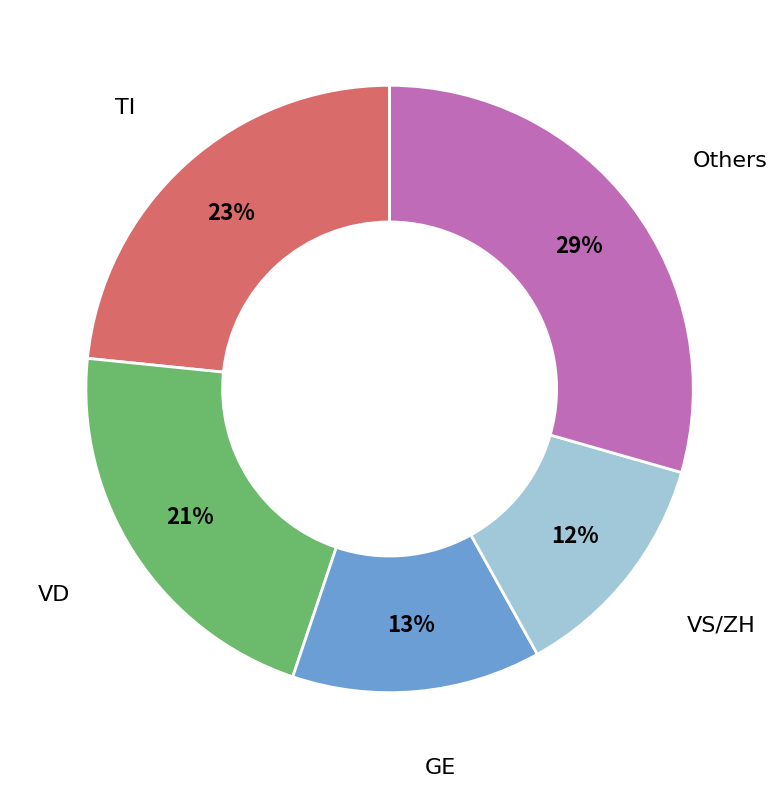

Is there any slice that represents more than half of the pie?

No